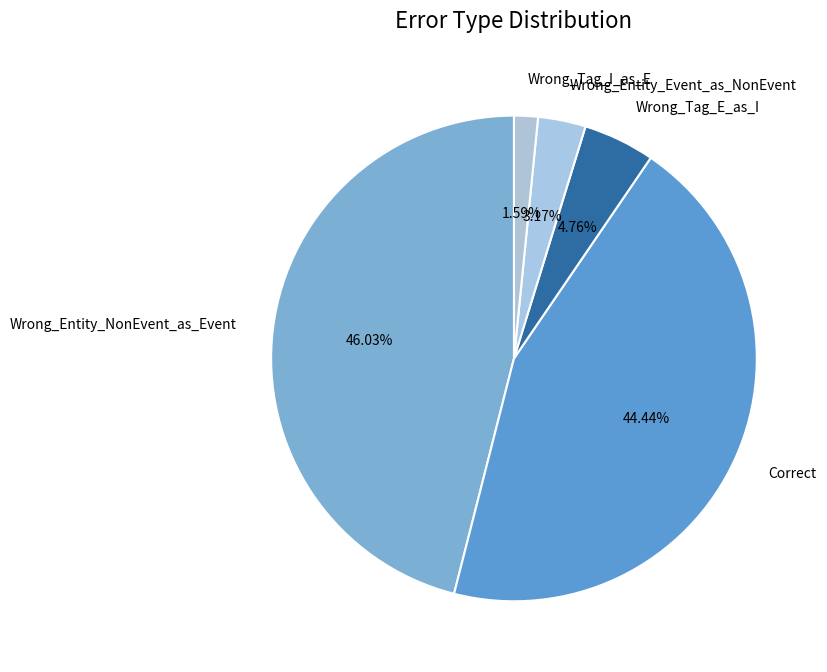

Rank the categories by value from lowest to highest.

Wrong_Tag_I_as_E, Wrong_Entity_Event_as_NonEvent, Wrong_Tag_E_as_I, Correct, Wrong_Entity_NonEvent_as_Event